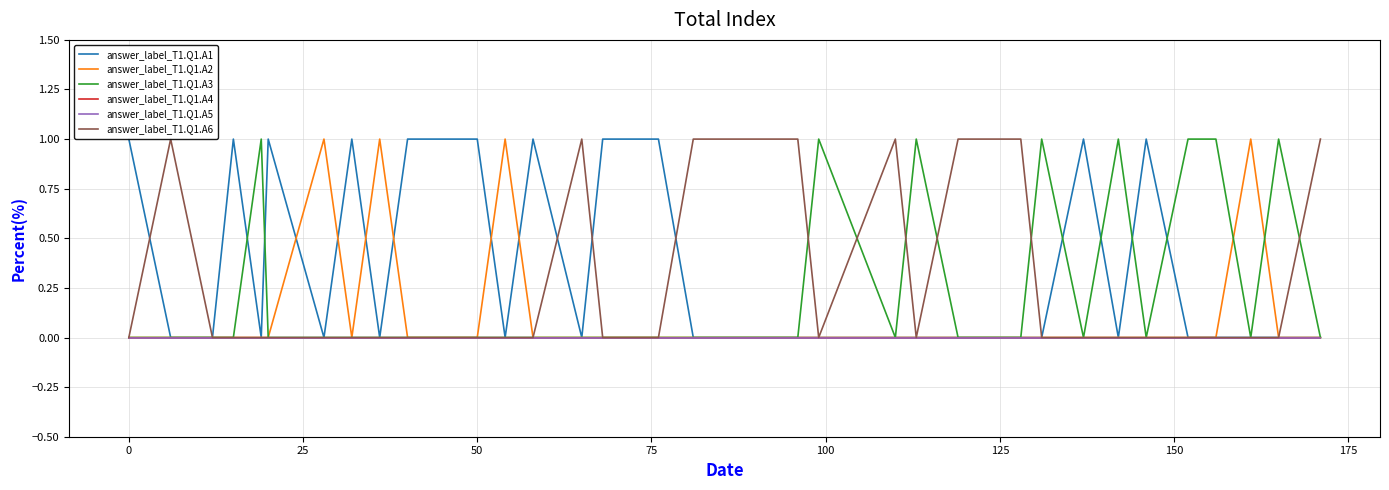

Which series has the largest total across all categories?

answer_label_T1.Q1.A6